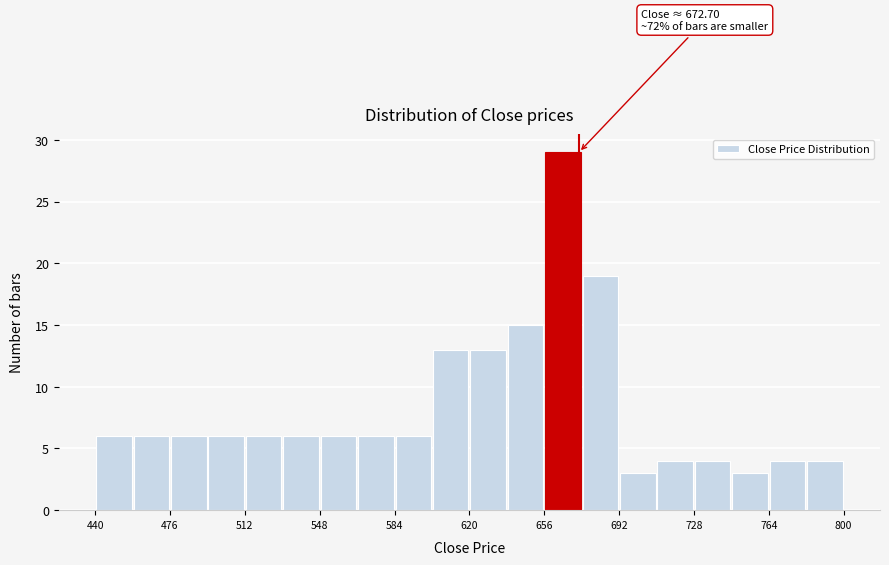

Read against the x-axis, roughly where is the centre of the tallest bar?

665